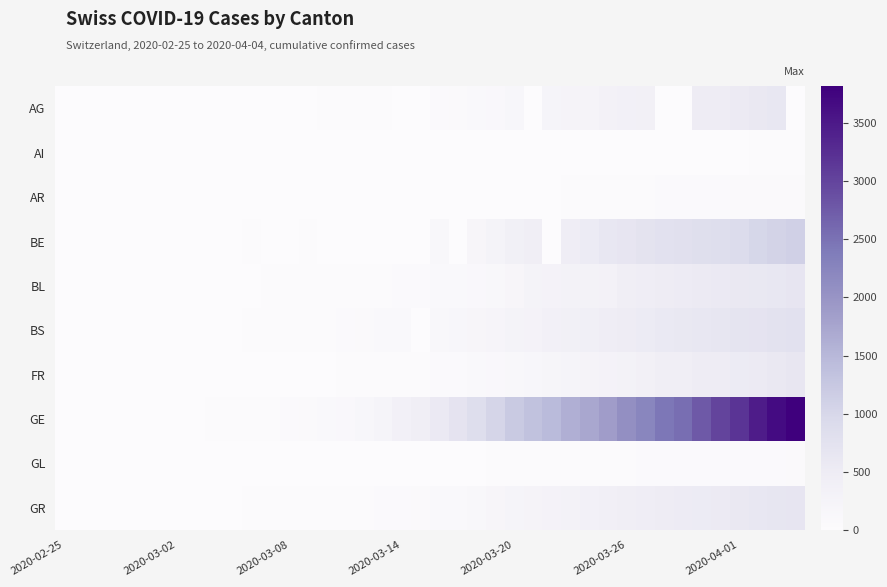

Which category has the lowest value across all series?

2020-02-25